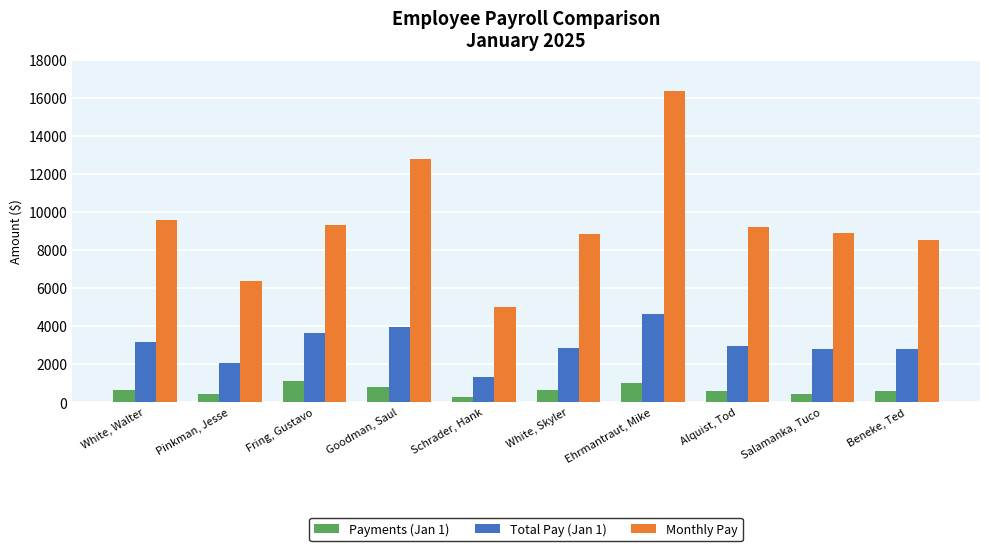

At which category is the sum across all series the highest?

Ehrmantraut, Mike